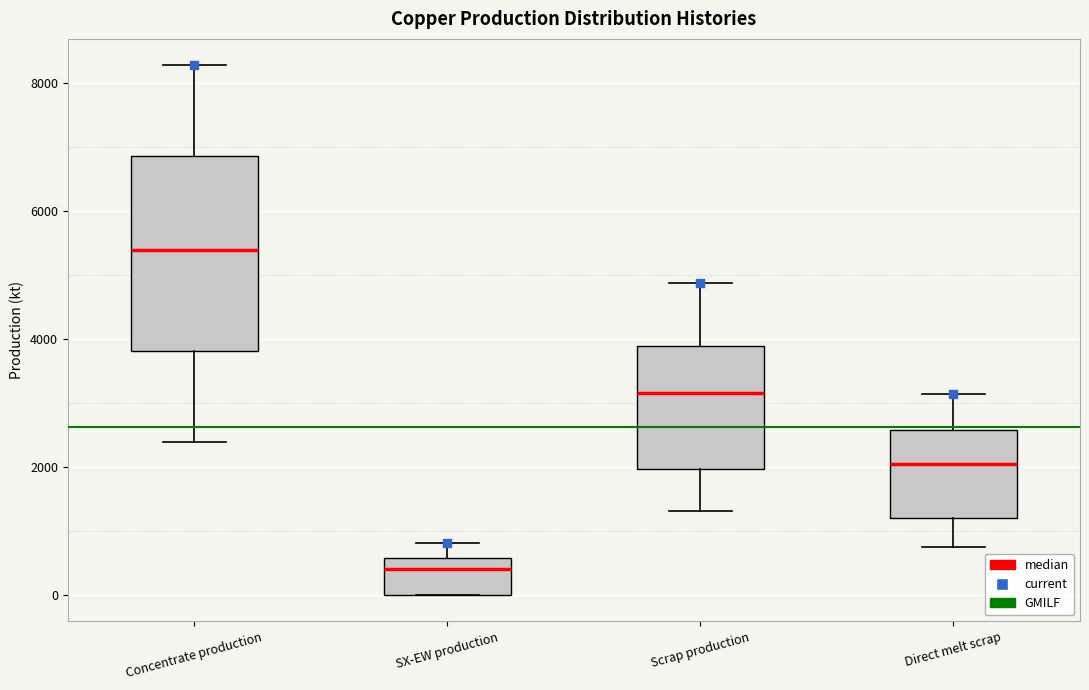

Reading left to right, read every box against the y-axis: the position of its median line, the range the box covers, and the ends of its whiskers. The values are not printed on the chart, so give them approximately, as read against the axis.

Concentrate production: median 5400, box 3800 to 6800, whiskers 2400 to 8200
SX-EW production: median 400, box 0 to 600, whiskers 0 to 800
Scrap production: median 3200, box 2000 to 3800, whiskers 1400 to 4800
Direct melt scrap: median 2000, box 1200 to 2600, whiskers 800 to 3200